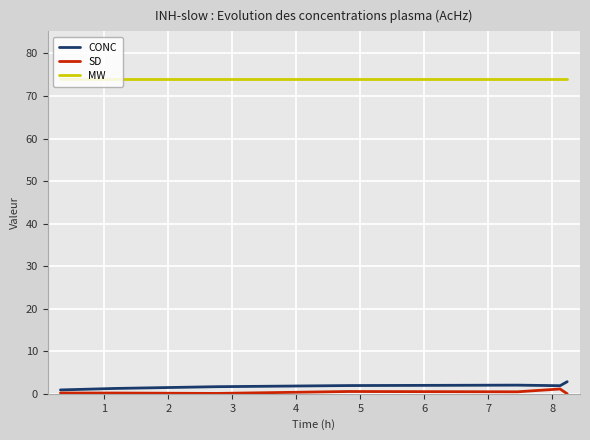

What is the maximum value shown in the chart?

74.1